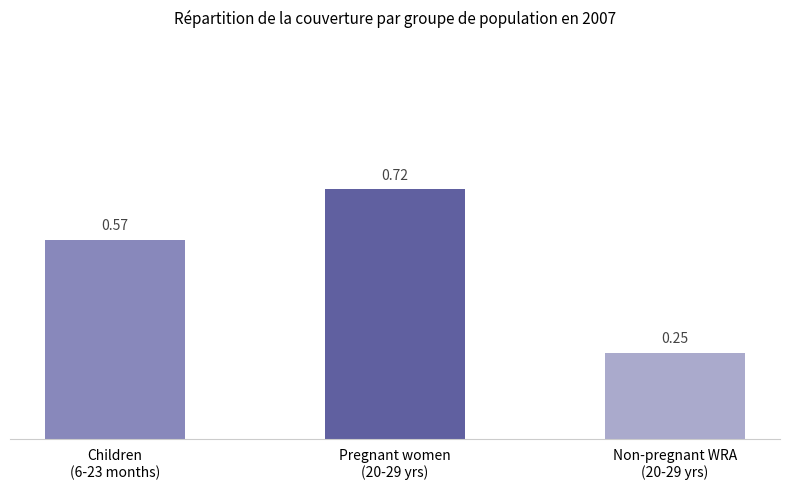

What is the difference between the maximum and minimum values?

0.5